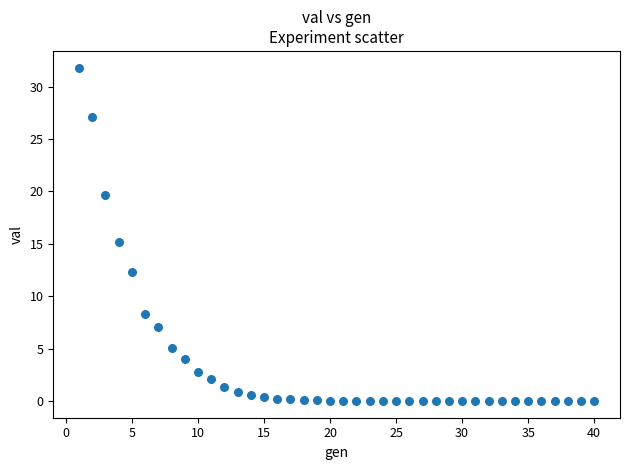

What is the range of X values (max minus min)?

39.0